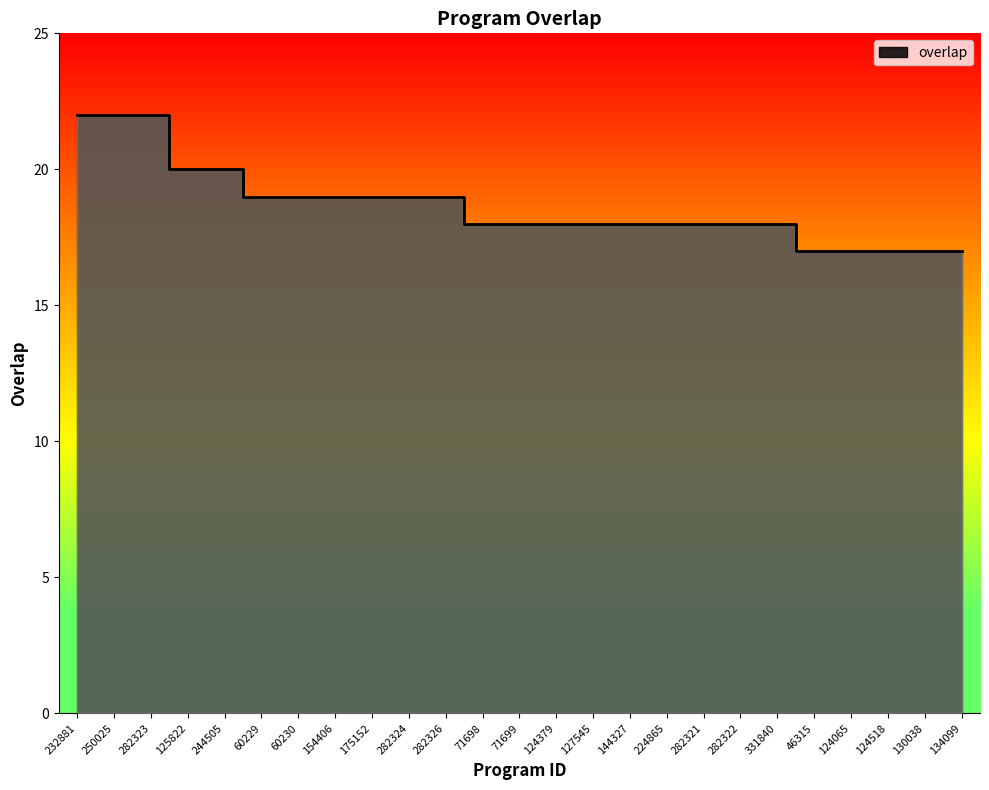

Where is the data nearest to the value 19?

60229